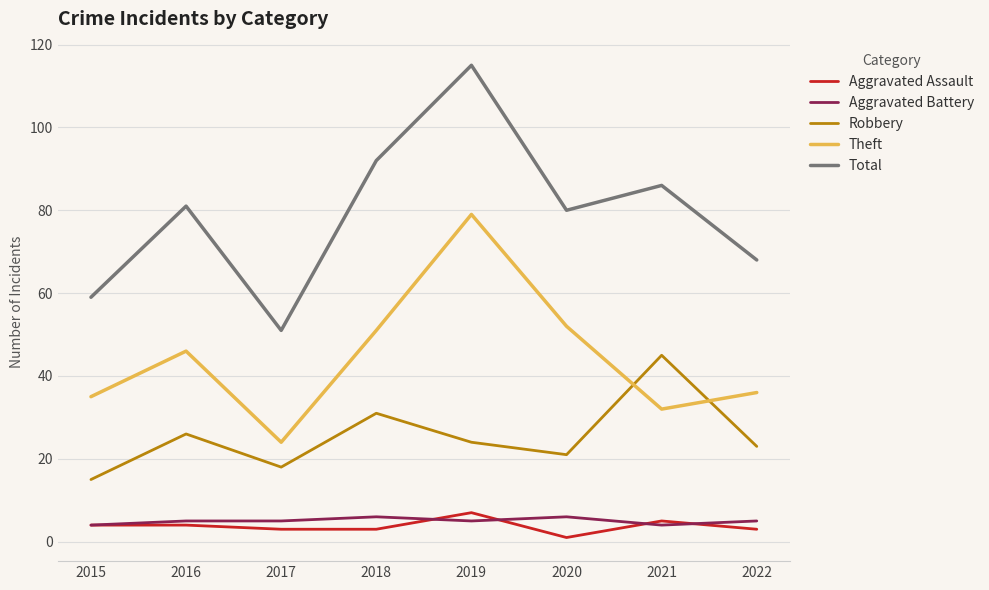

Is it true that Total equals 59 at 2015?

True